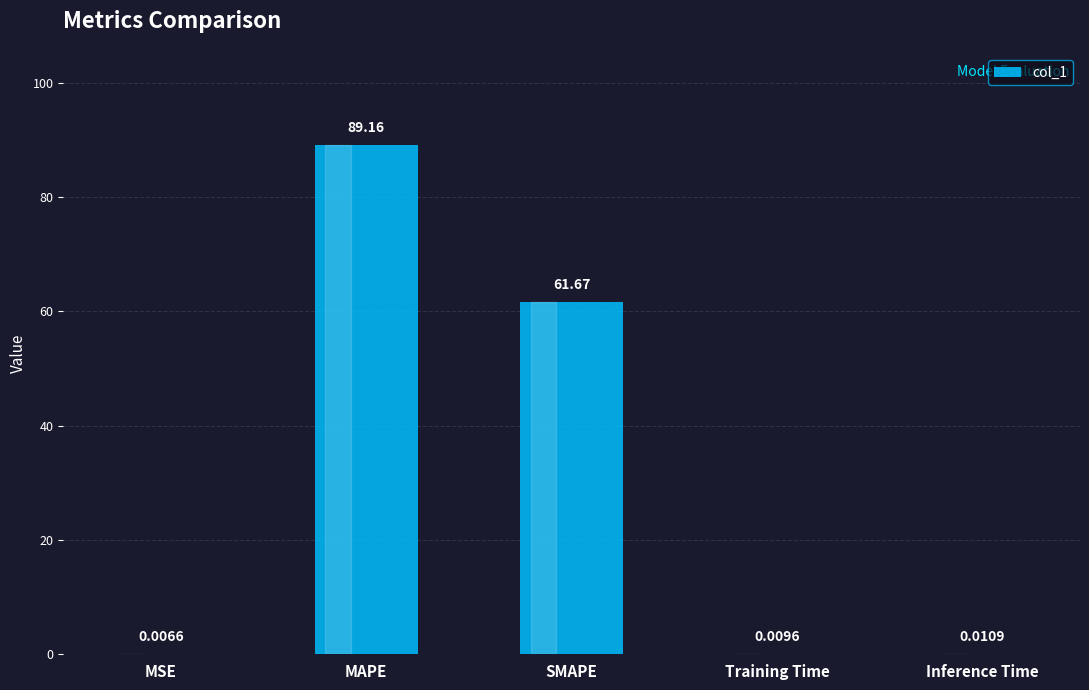

Where is the data nearest to the value 44?

SMAPE